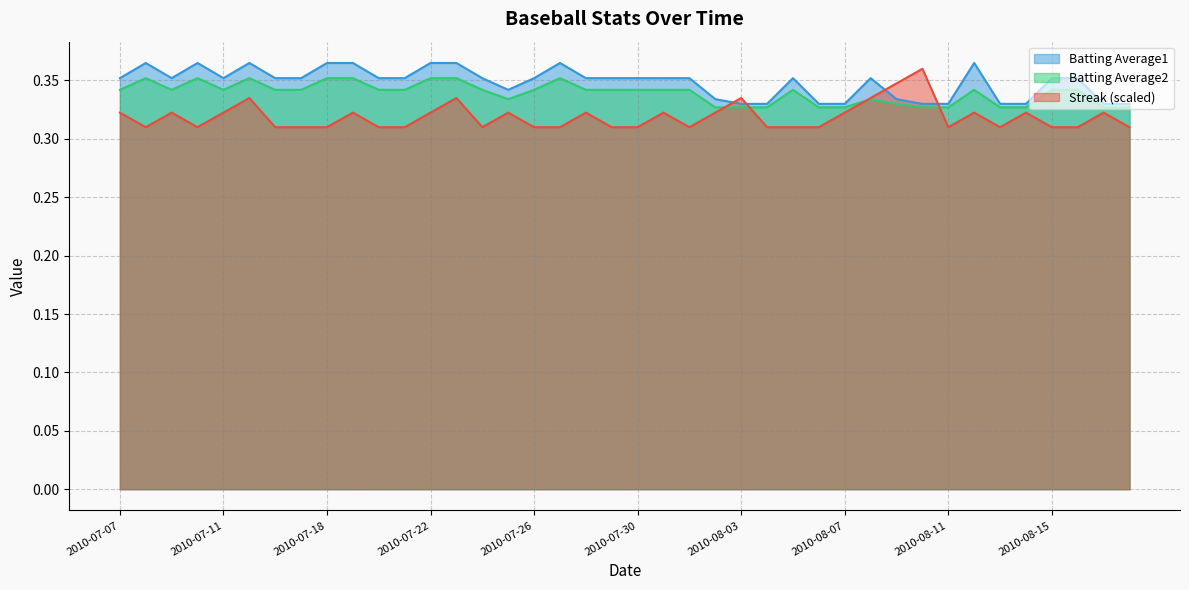

List the series in order of their overall mean, lowest first.

Streak (scaled), Batting Average2, Batting Average1